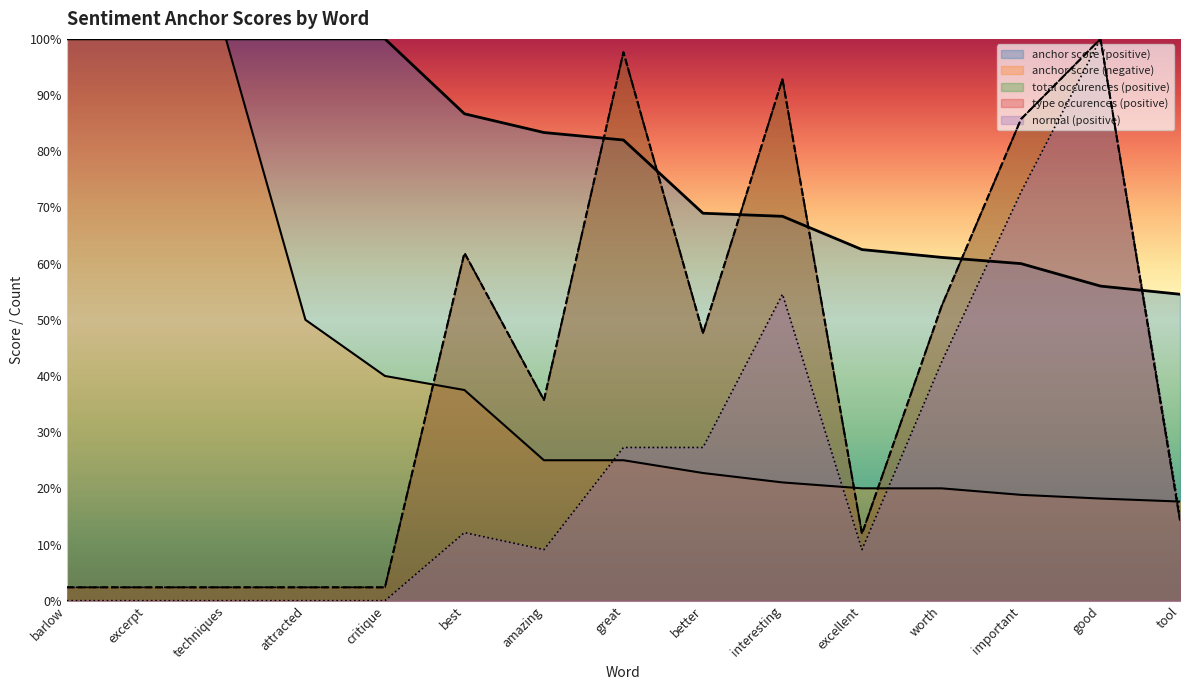

What is the label of the 7th point from the right?

better